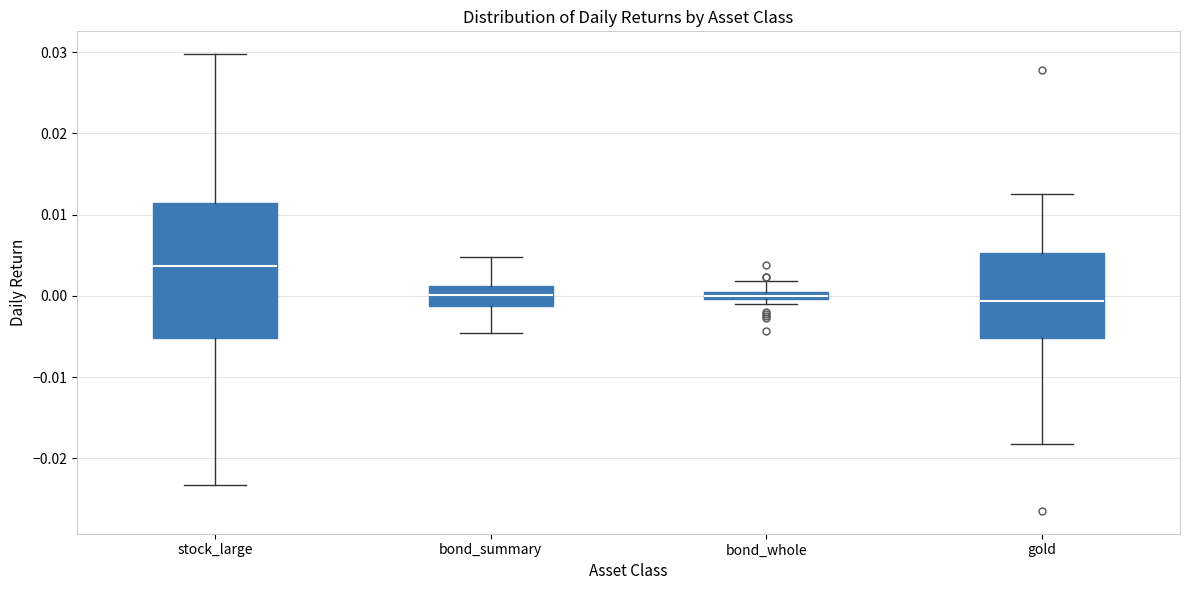

Where does the median line of the box for gold sit on the y-axis? The values are not printed on the chart, so give them approximately, as read against the axis.

-0.001